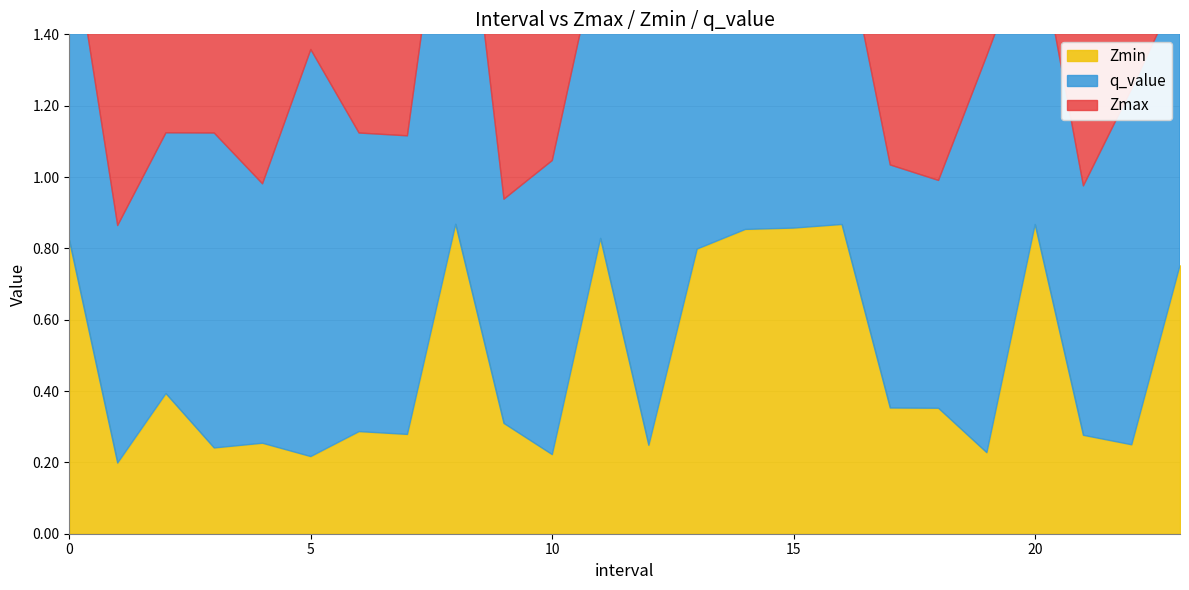

What is the spread (max minus min) of values at 14?

0.3